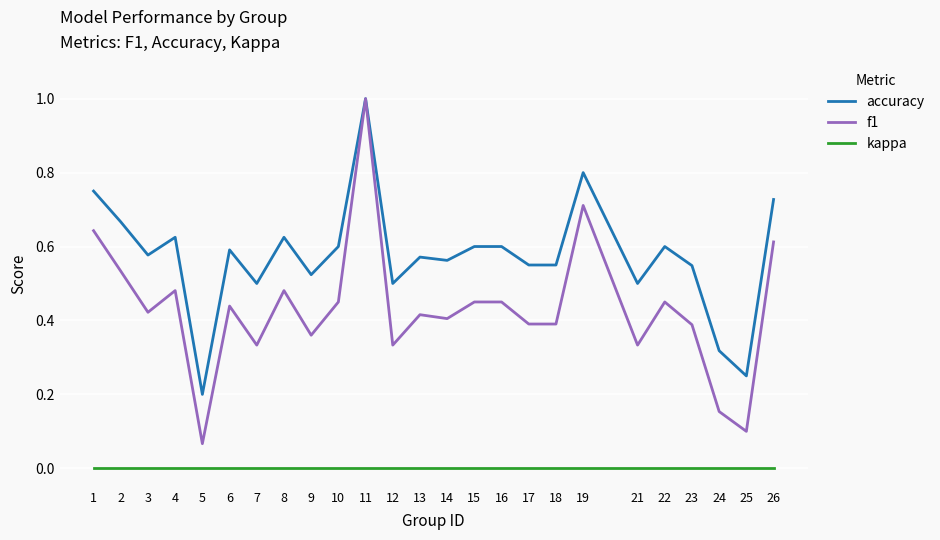

True or false: accuracy and kappa cross at least once.

False